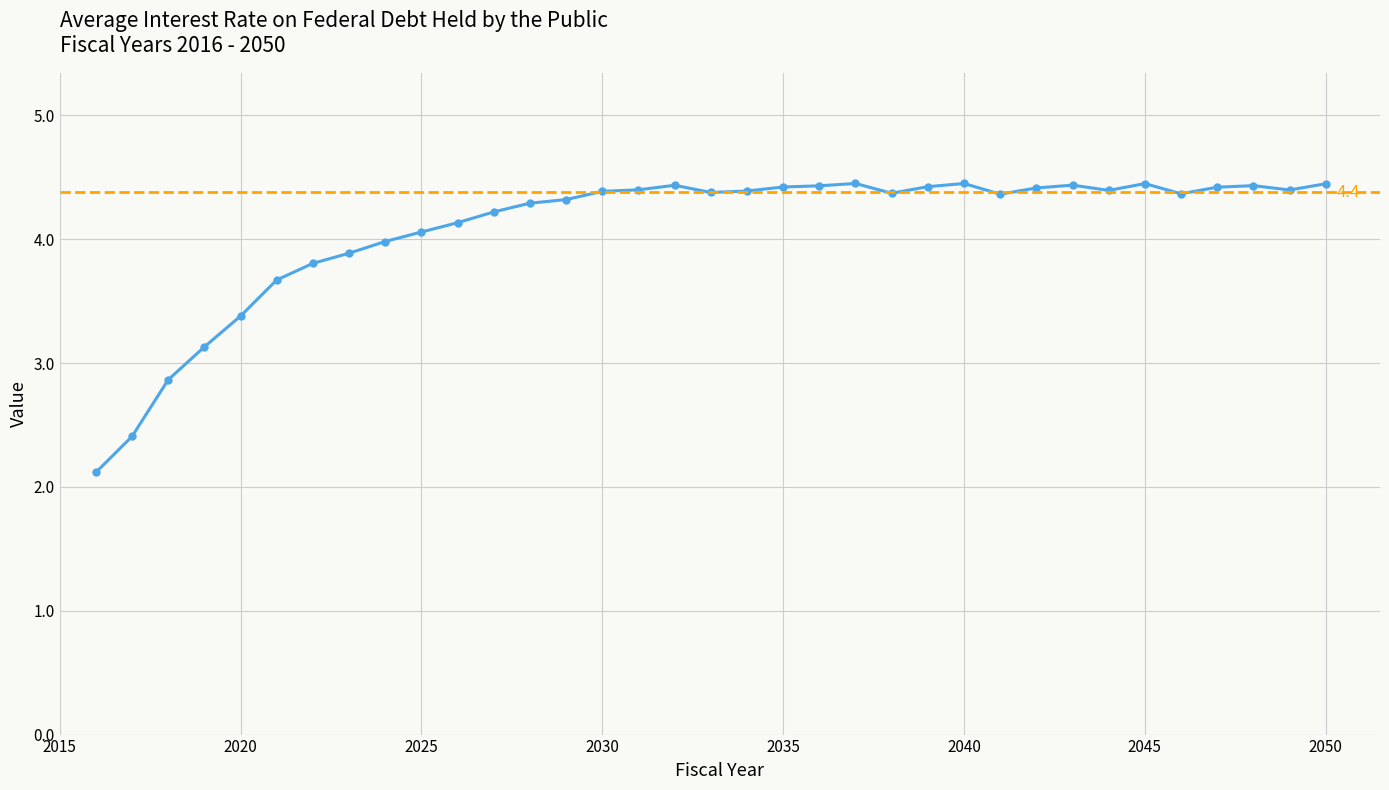

The value at 2030 is 6.0. True or false?

False